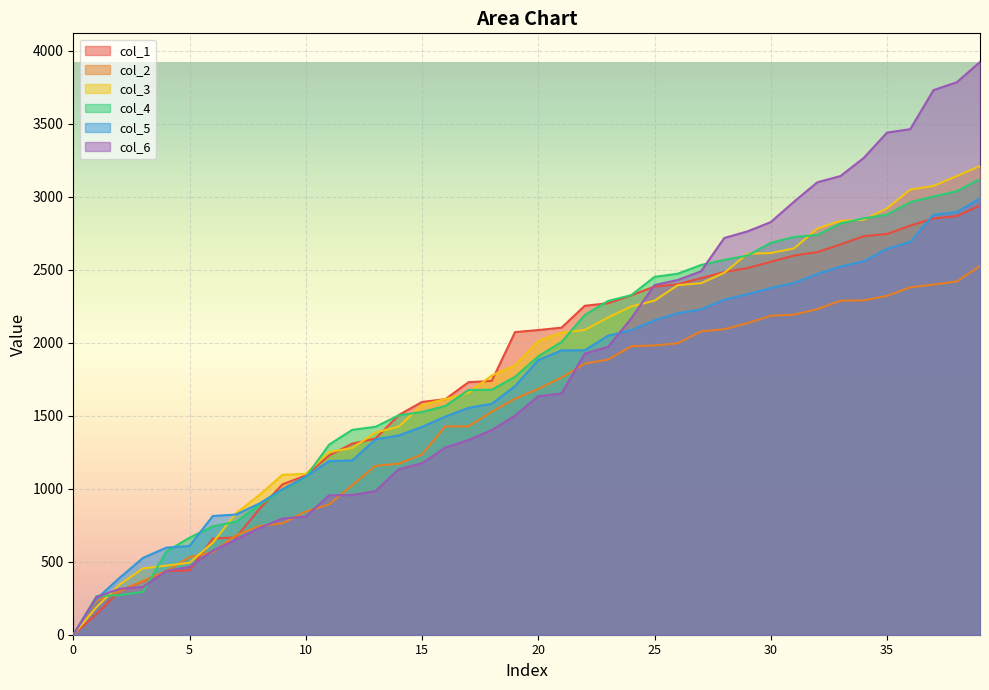

Which series has the widest spread of values?

col_6